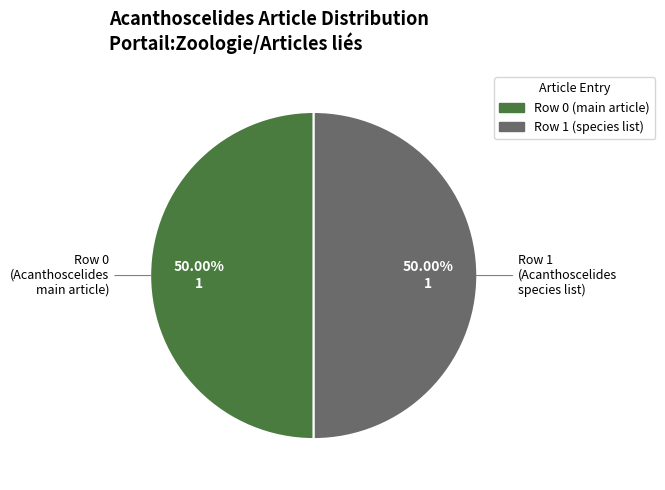

What is the ratio of the value at Row 1 to the value at Row 0?

1.0